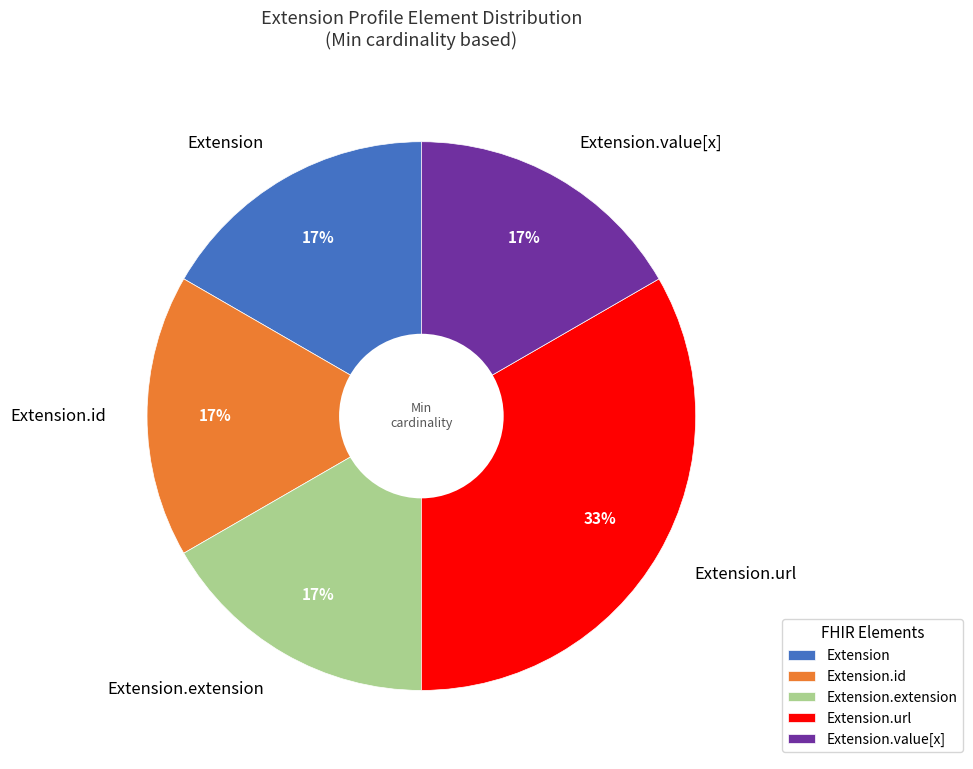

Does any single category account for the majority?

No